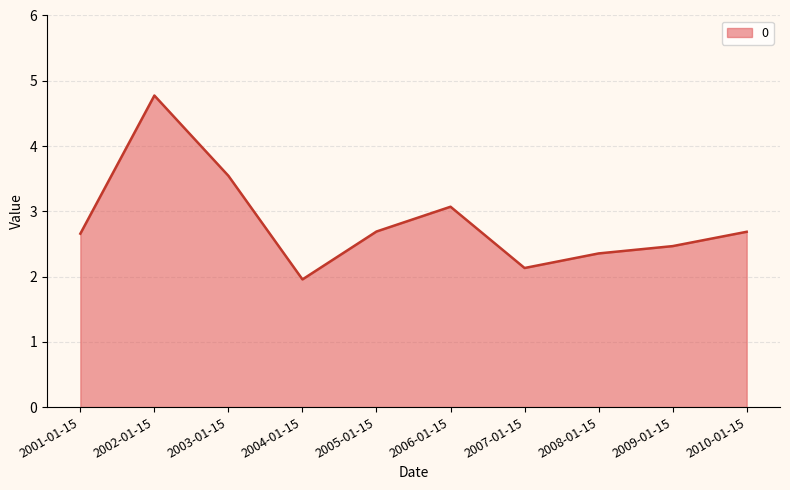

What is the greatest value displayed?

4.8